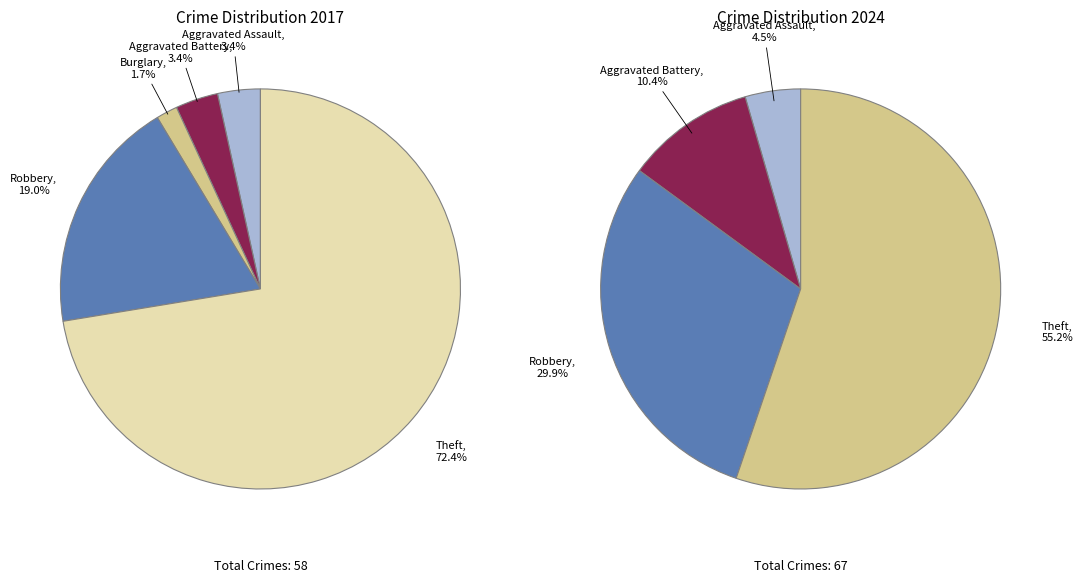

Combined, do Criminal Sexual Assault and Theft account for over 50%?

Yes